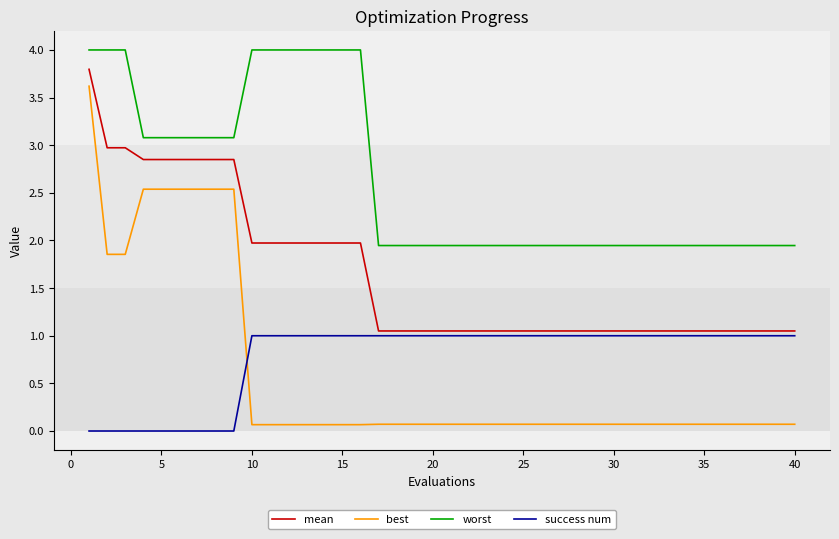

How many intersections are there between success num and best?

1